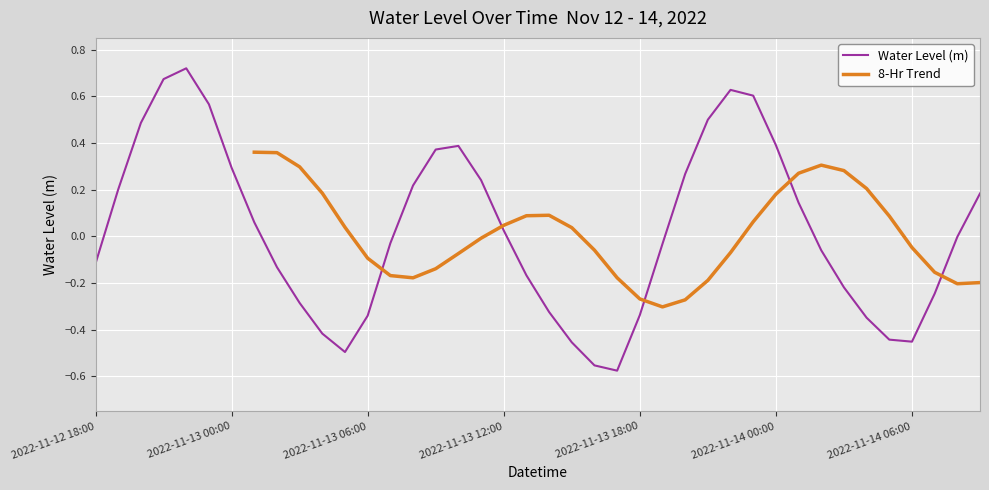

How many data points are less than 0?

21